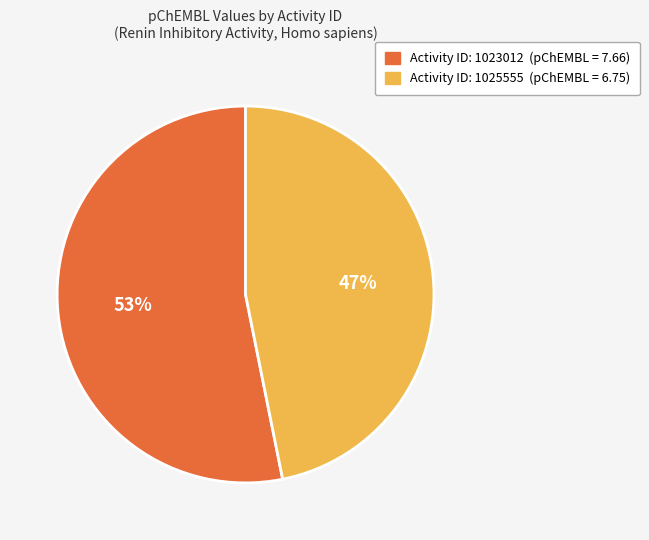

To the nearest percent, what is the average slice percentage?

50%